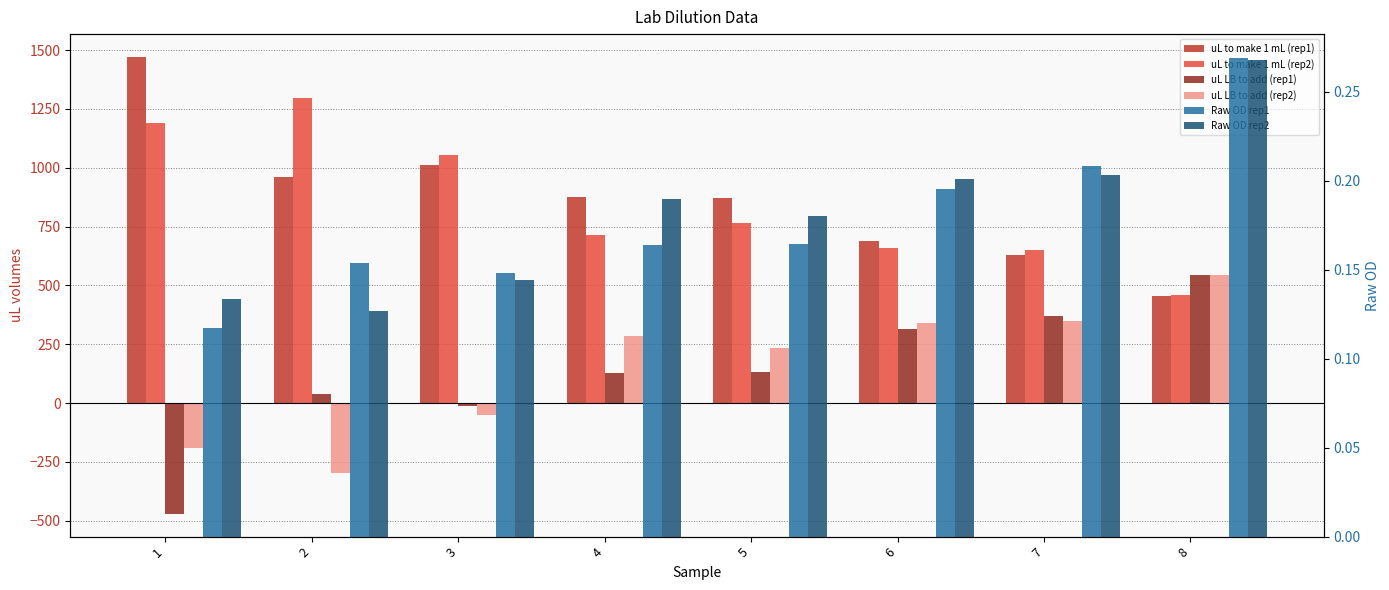

Does the chart contain any negative values?

Yes